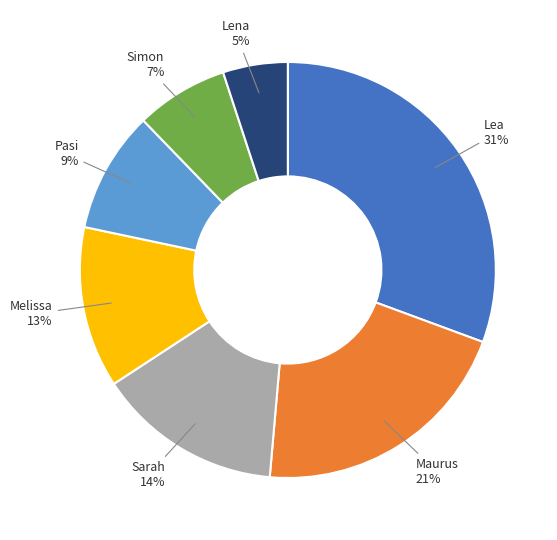

Is there any slice that represents more than half of the pie?

No